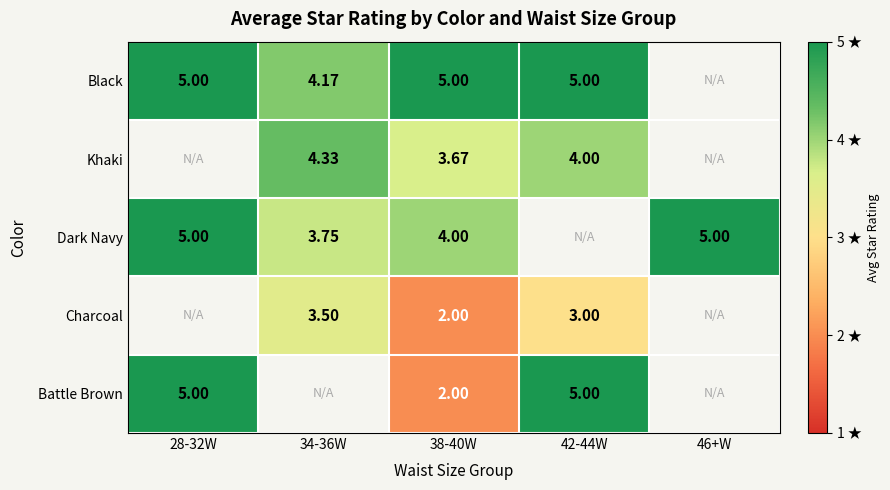

The value of Charcoal at 42-44W is 1.2. True or false?

False